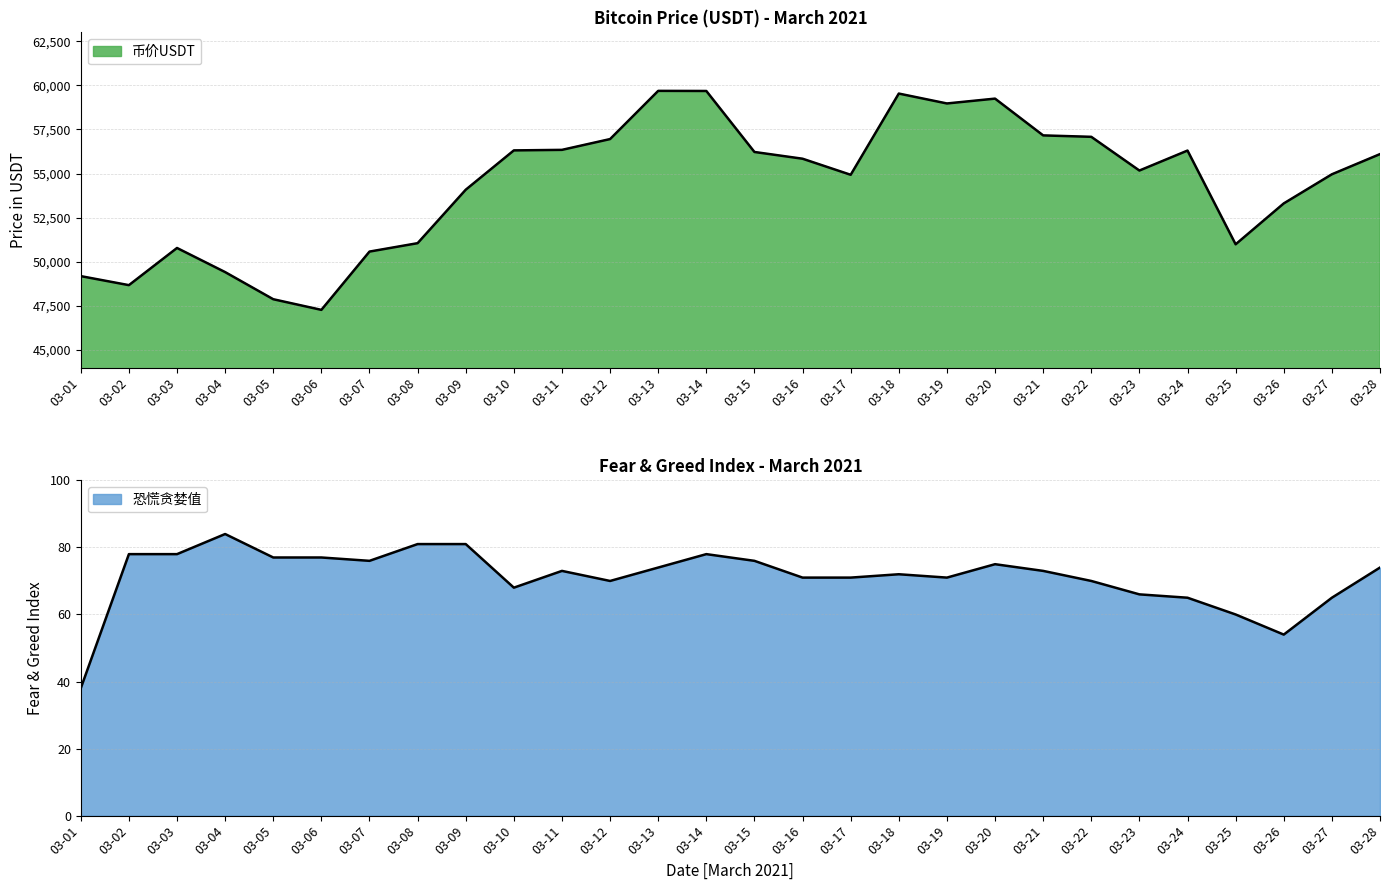

Rank the categories by 币价USDT value from highest to lowest.

03-13, 03-14, 03-18, 03-20, 03-19, 03-21, 03-22, 03-12, 03-11, 03-10, 03-24, 03-15, 03-28, 03-16, 03-23, 03-27, 03-17, 03-09, 03-26, 03-08, 03-25, 03-03, 03-07, 03-04, 03-01, 03-02, 03-05, 03-06